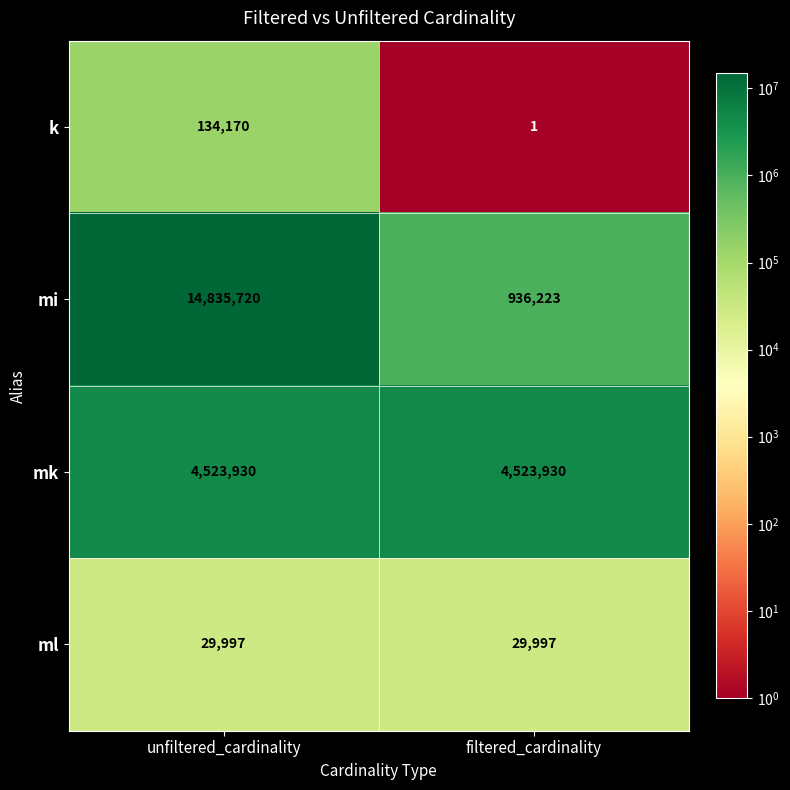

What is the average value of the mi series?

7885972